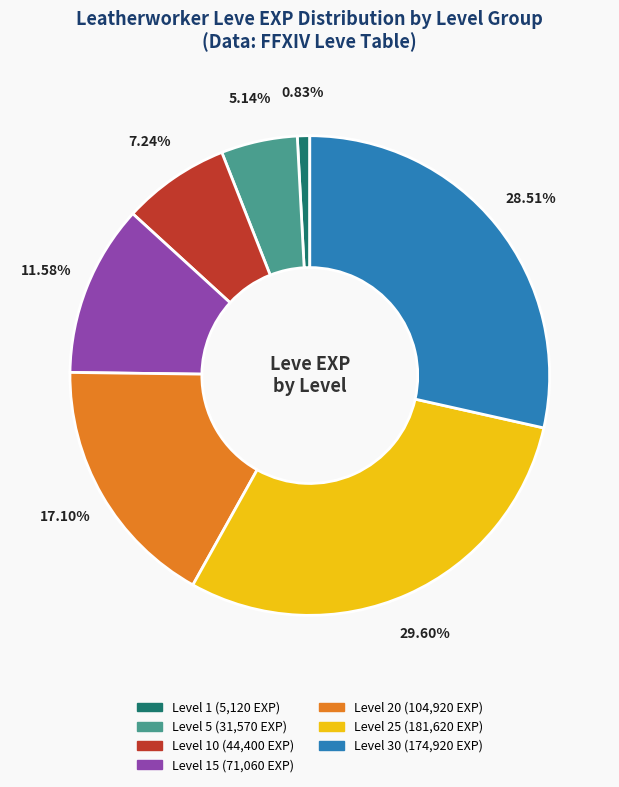

To the nearest percent, what is the average slice percentage?

14%